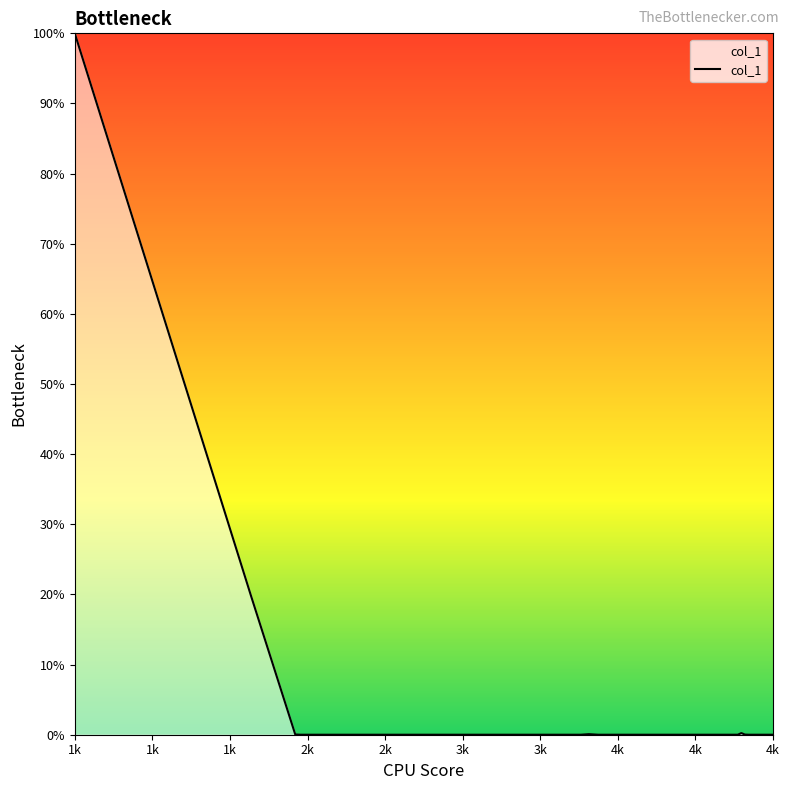

Rank the categories by value from highest to lowest.

1000, 2000, 4785, 3919, 2252, 4805, 4765, 3873, 2359, 2281, 4714, 2309, 4672, 4692, 4626, 4734, 4569, 3972, 4499, 4598, 4547, 2799, 2831, 2873, 2409, 2452, 2491, 2525, 2562, 2646, 2687, 2766, 4825, 4845, 4865, 4885, 4905, 4925, 4945, 4965